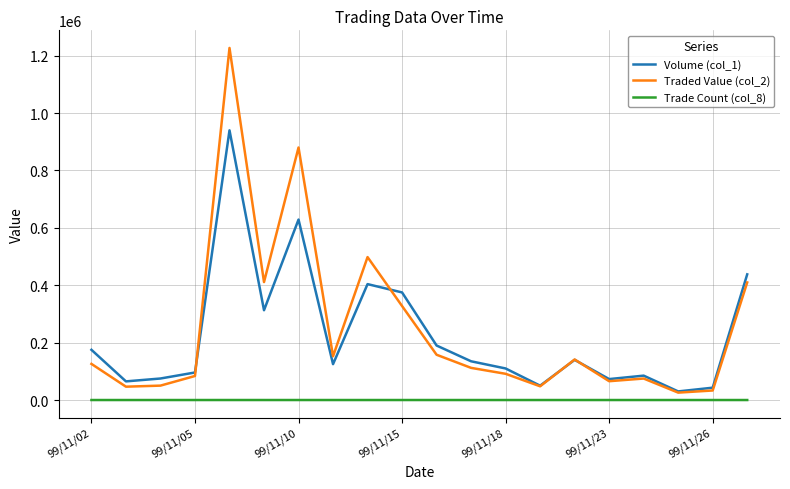

What is the greatest value displayed?

1227140